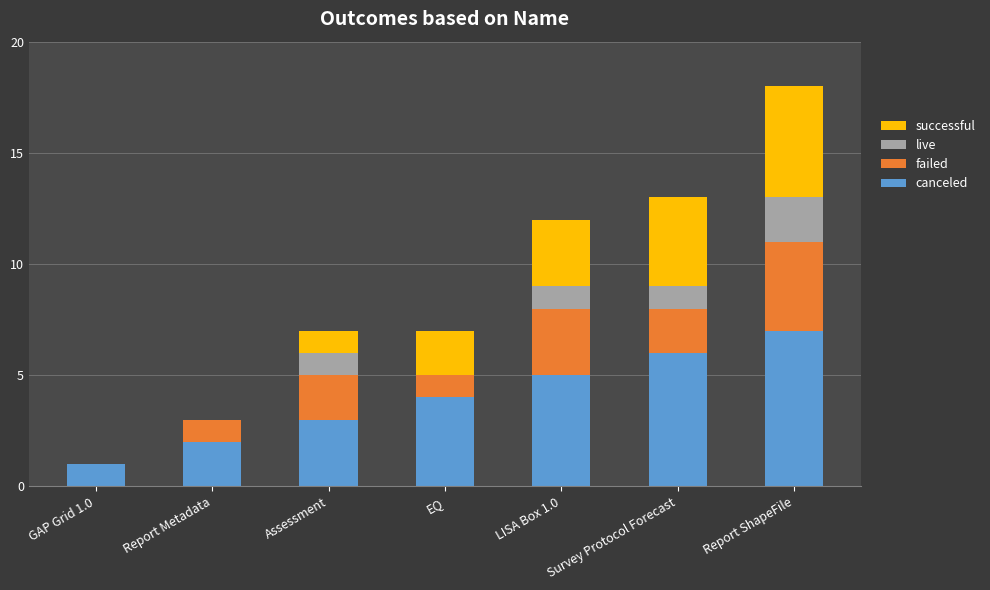

True or false: canceled has a value of 5 at Assessment.

False